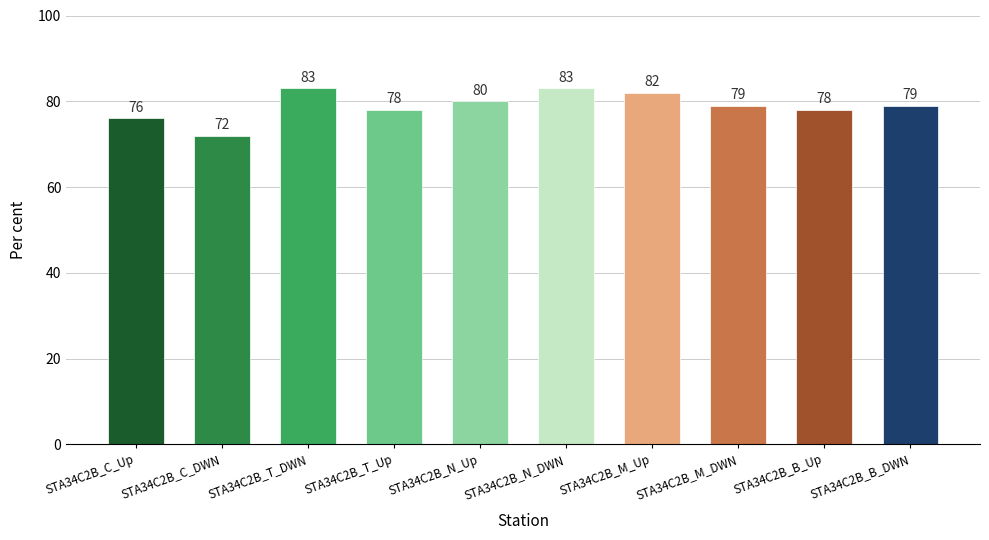

What is the difference between the second highest and second lowest values?

7